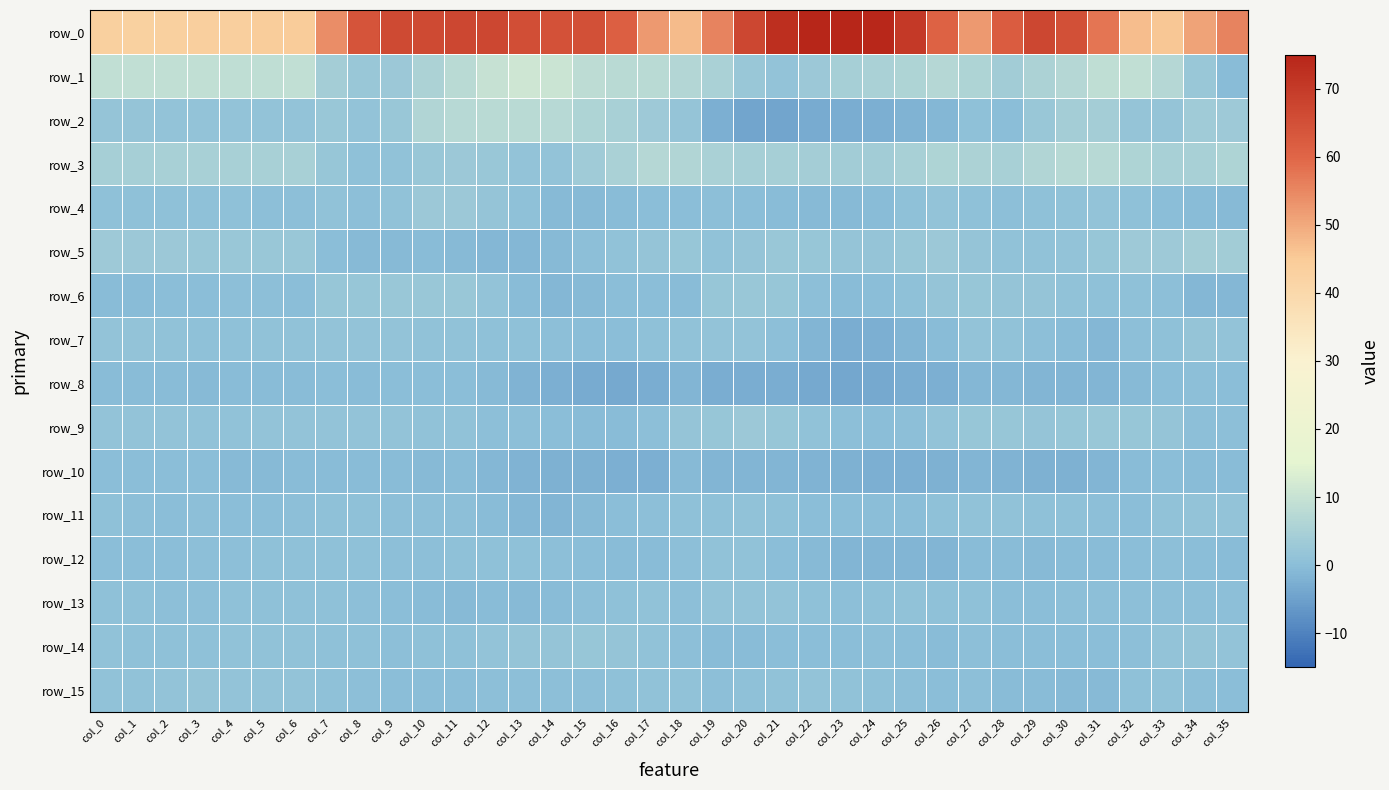

How many values in the row_2 series exceed 1?

26